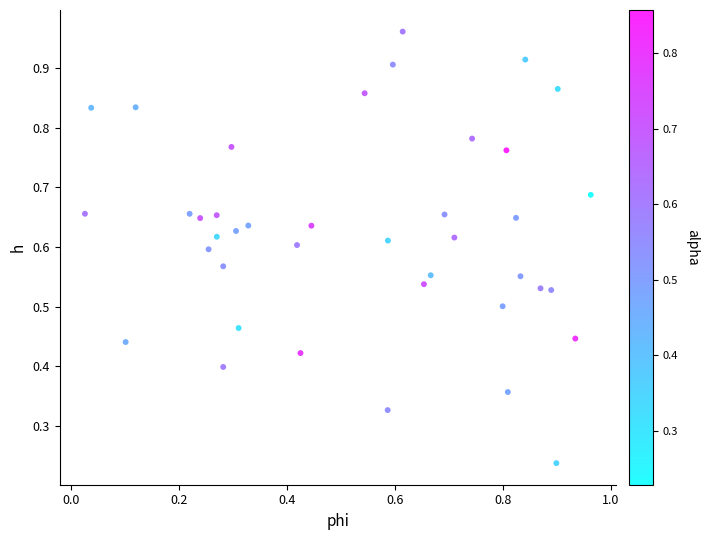

How many points are shown in the scatter plot?

40